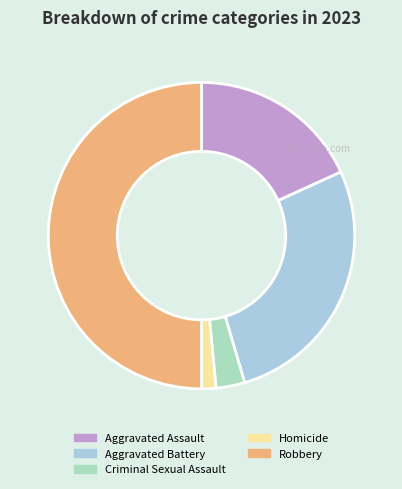

Which category has the smallest portion of the pie?

Homicide